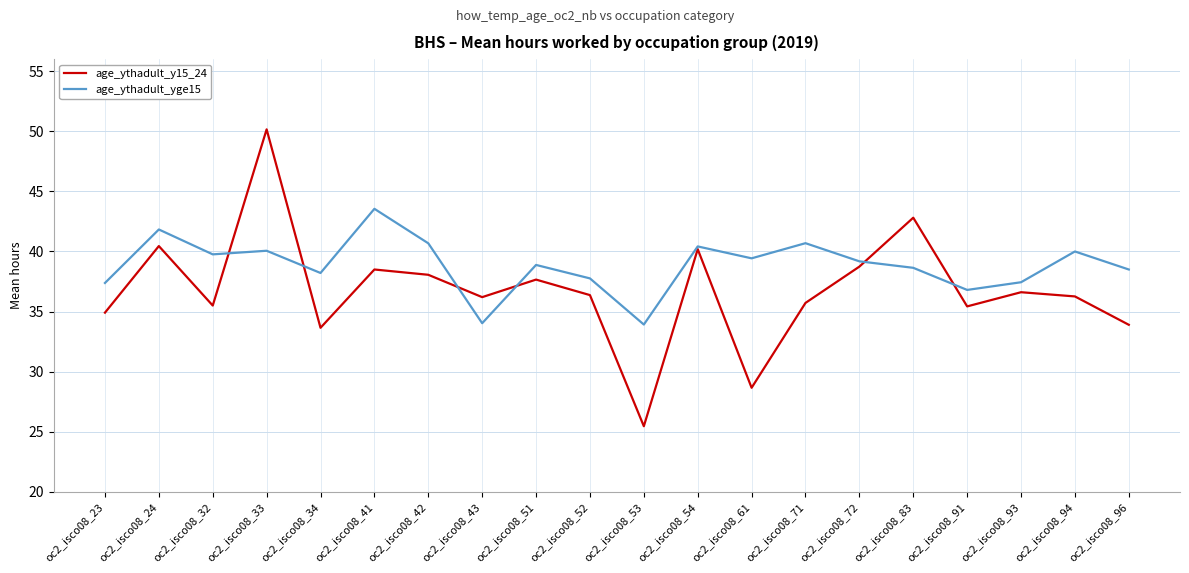

What is the difference between the maximum and minimum values in the age_ythadult_yge15 series?

9.6